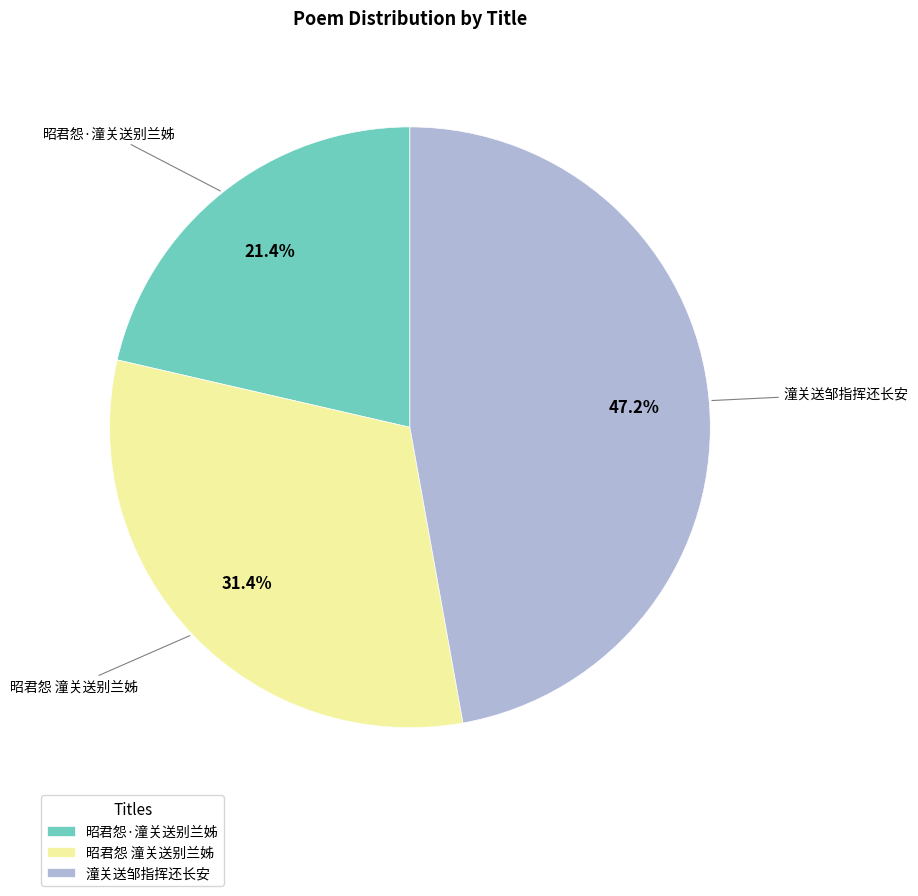

Which slice is the largest?

潼关送邹指挥还长安